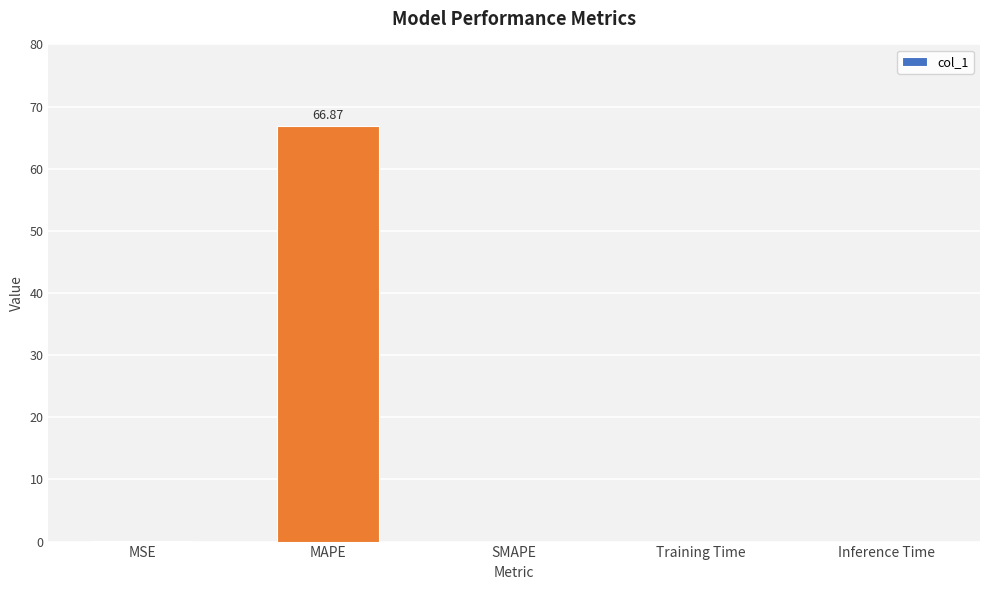

The chart shows a value of 108.1 at MAPE. True or false?

False